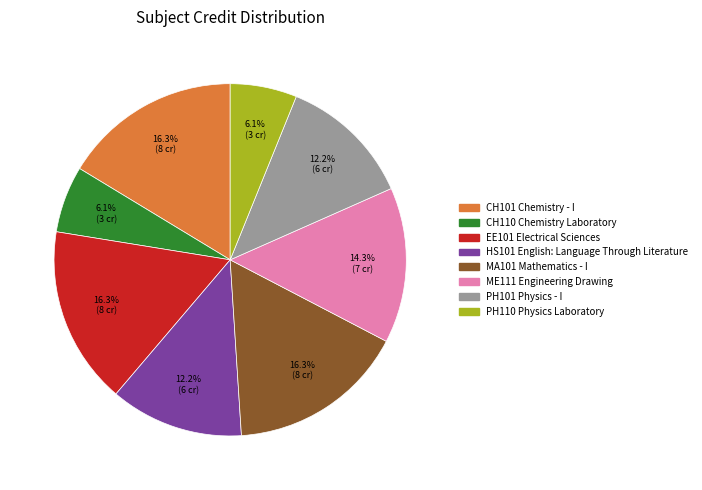

To the nearest percent, what portion does PH110 Physics Laboratory represent?

6%